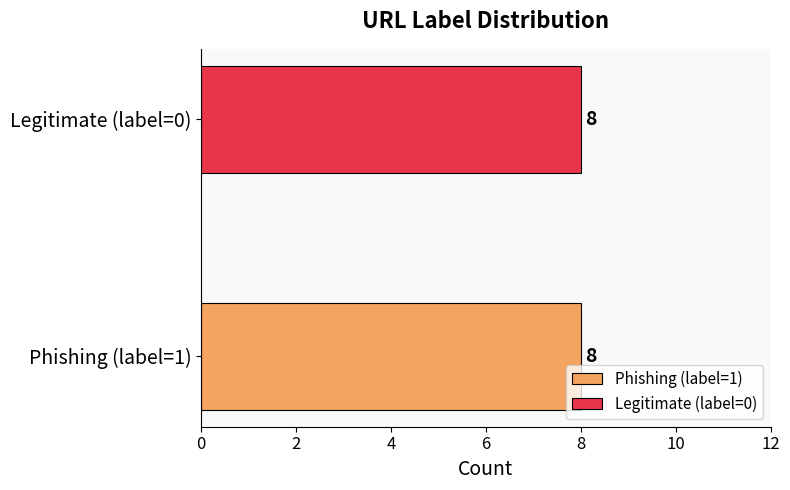

Is it true that Phishing (1) equals 1 at 2?

True